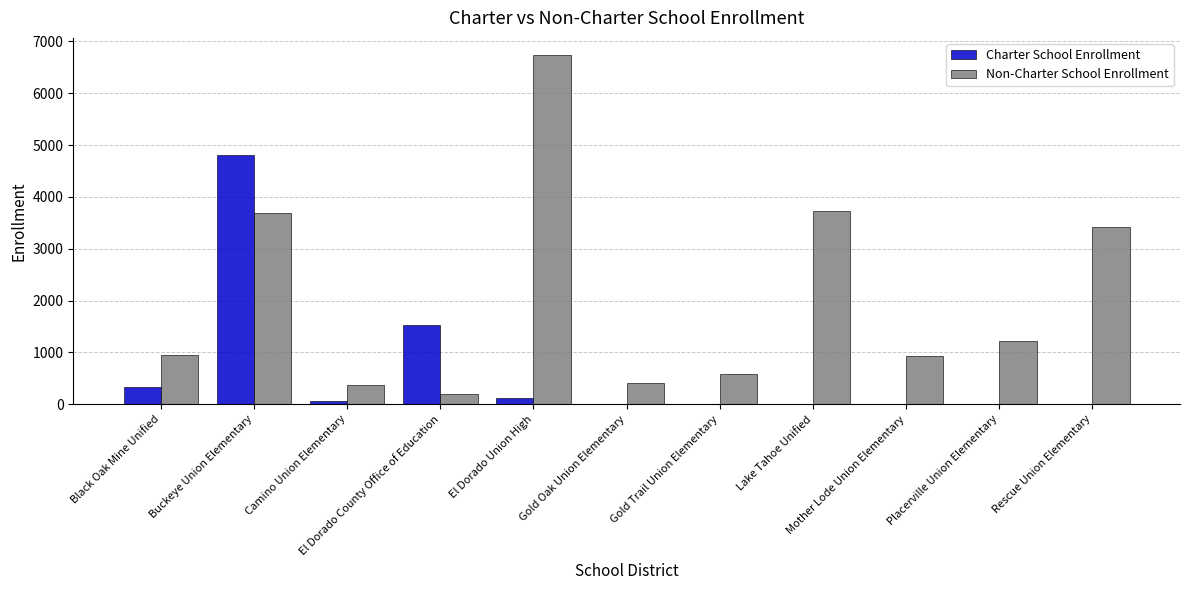

True or false: Charter School Enrollment has a value of -1464 at Placerville Union Elementary.

False